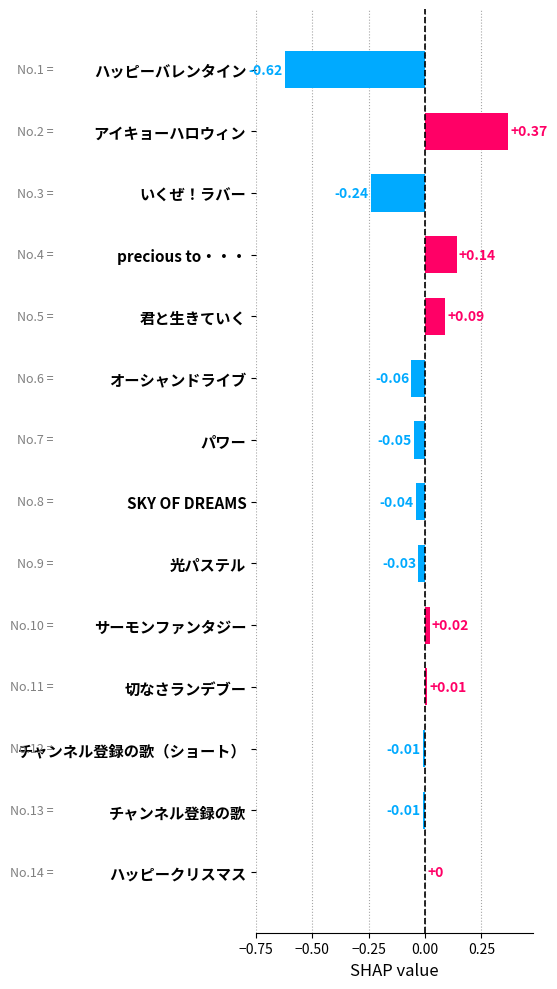

What is the sum of all values?

-0.4